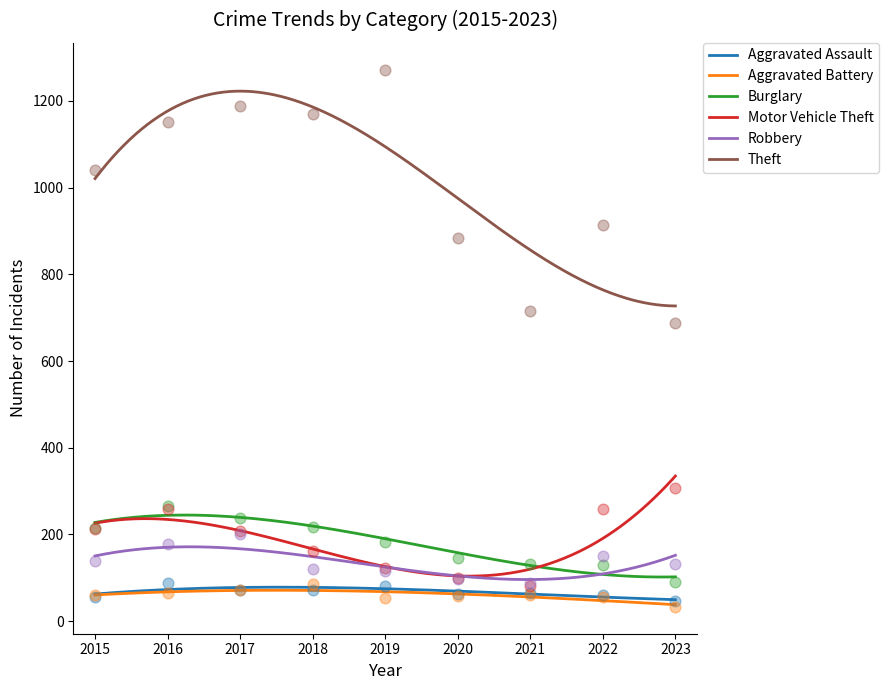

Which series contains the highest Y value?

Theft